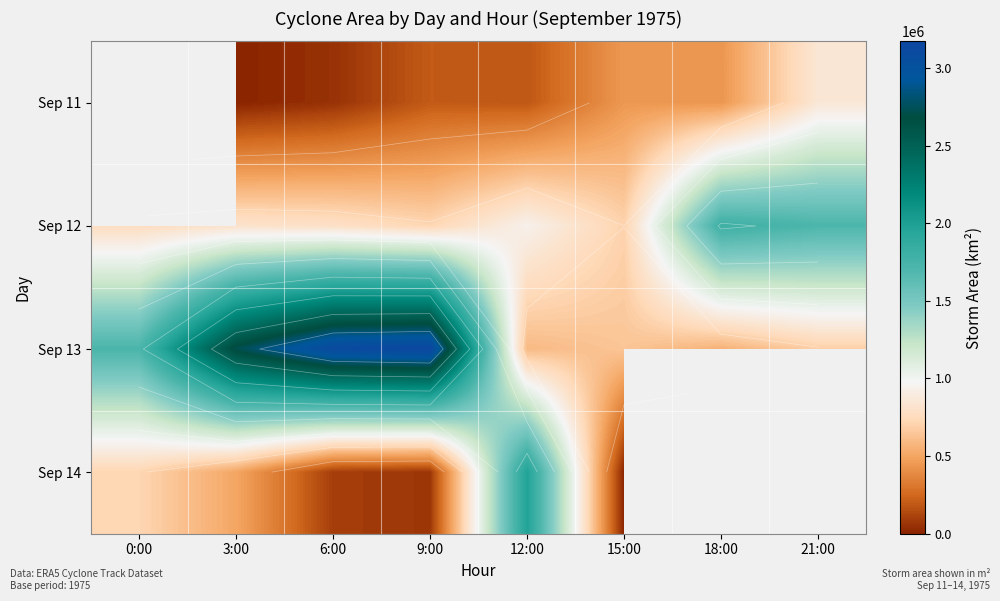

What is the difference between the Sep 12 values at 18:00 and 21:00?

84375.0